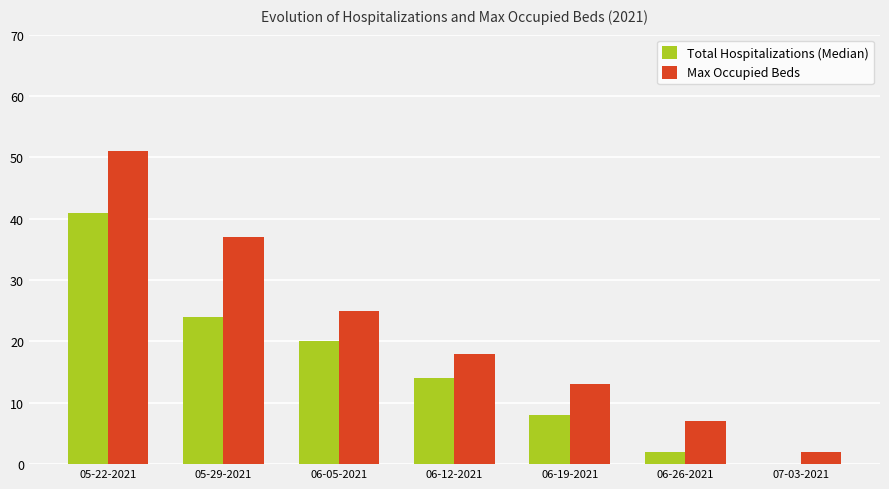

Which series has the largest total across all categories?

Max Occupied Beds